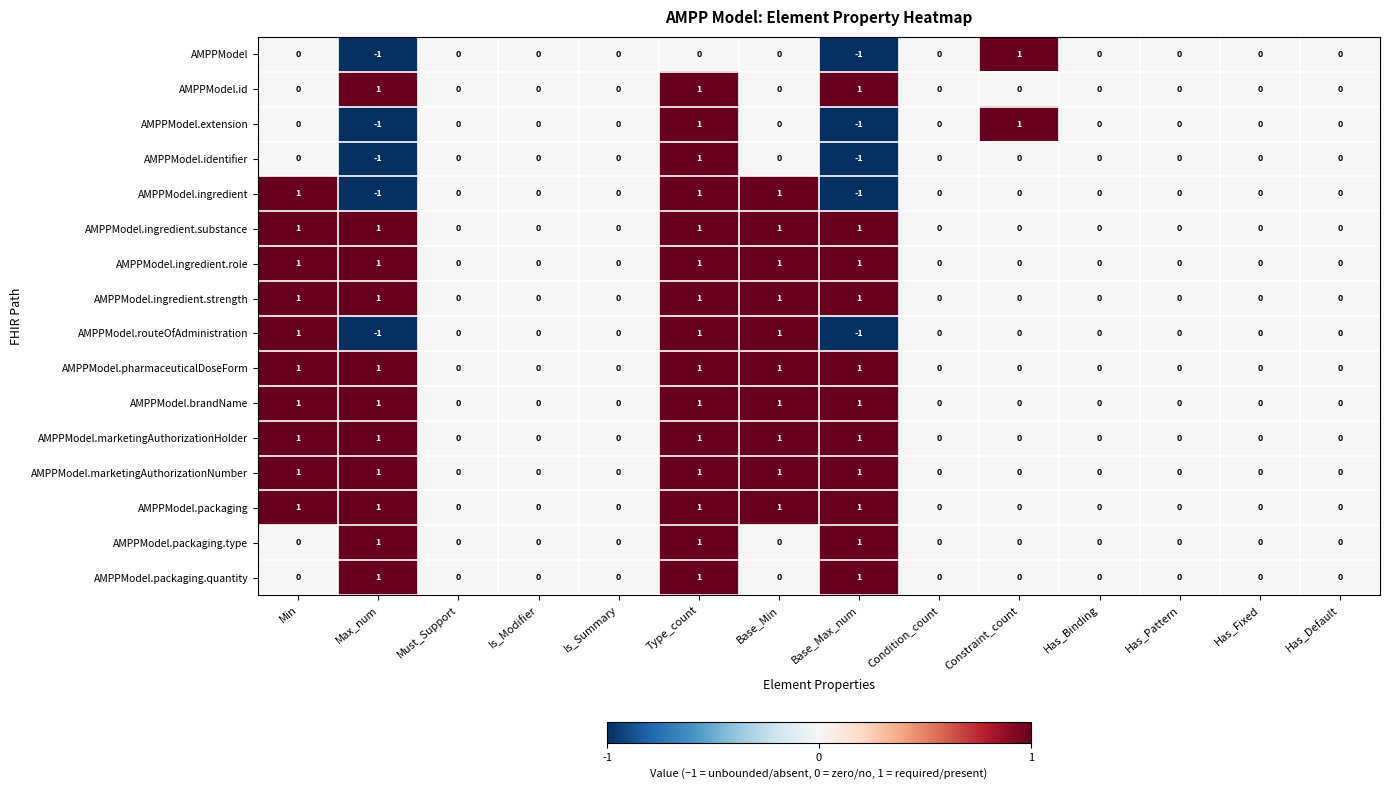

At which category is the sum across all series the highest?

Type_count